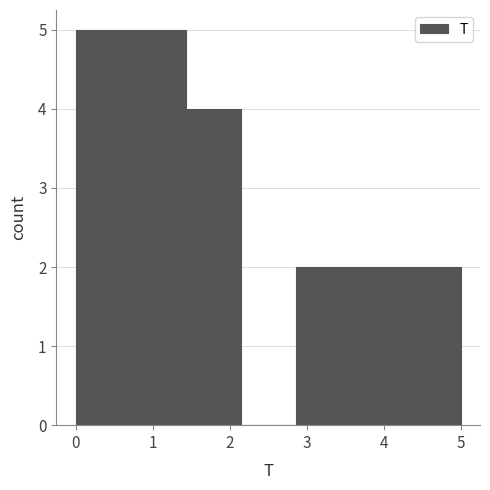

Reading left to right, list every bar in this chart as the range it spans on the x-axis followed by its height. Neither the bar edges nor the heights are printed on the chart, so give them approximately, as read against the axes.

0.0 to 0.7: 5
0.7 to 1.4: 5
1.4 to 2.1: 4
2.1 to 2.9: 0
2.9 to 3.6: 2
3.6 to 4.3: 2
4.3 to 5.0: 2